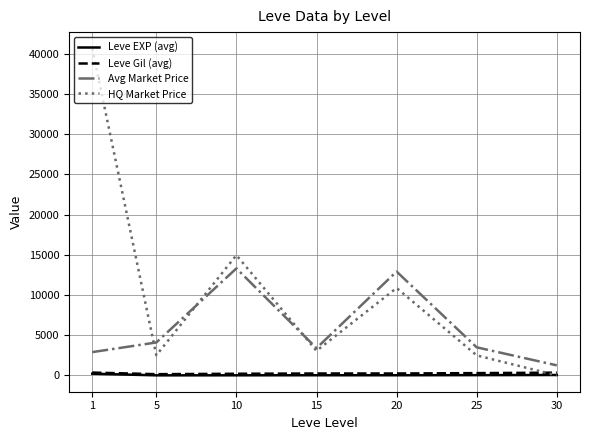

After their last crossing, which series has the higher values: HQ Market Price or Leve Gil (avg)?

Leve Gil (avg)